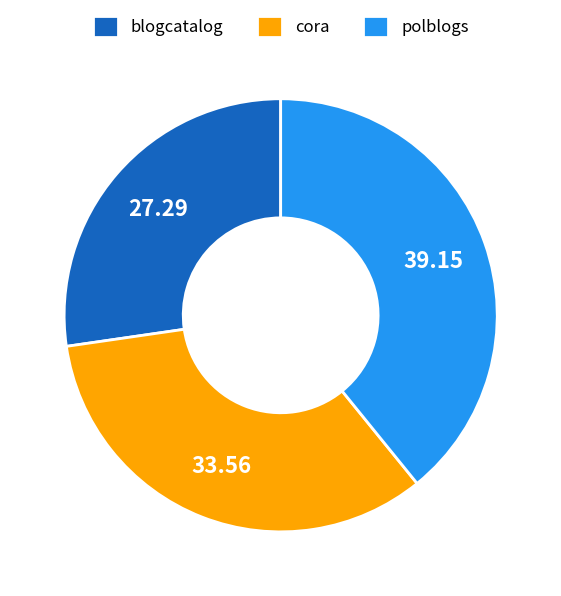

Rank the categories by value from lowest to highest.

blogcatalog, cora, polblogs